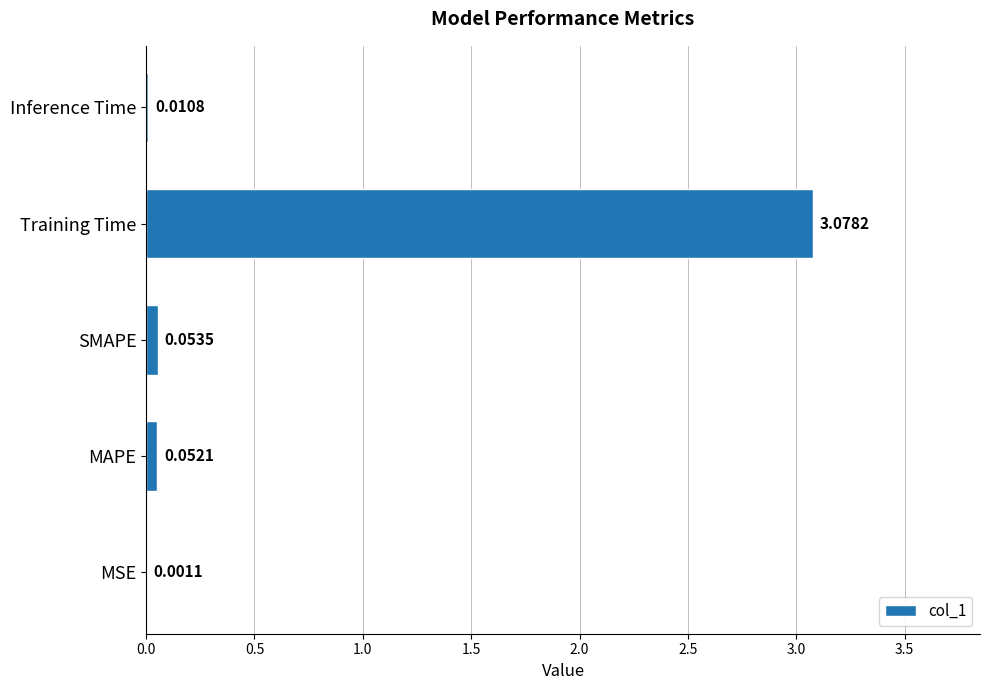

What is the sum of all values?

3.2